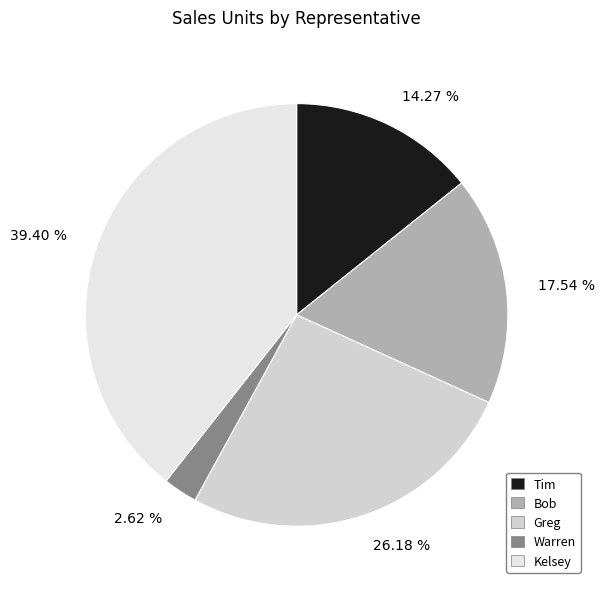

To the nearest percent, what portion does Warren represent?

3%